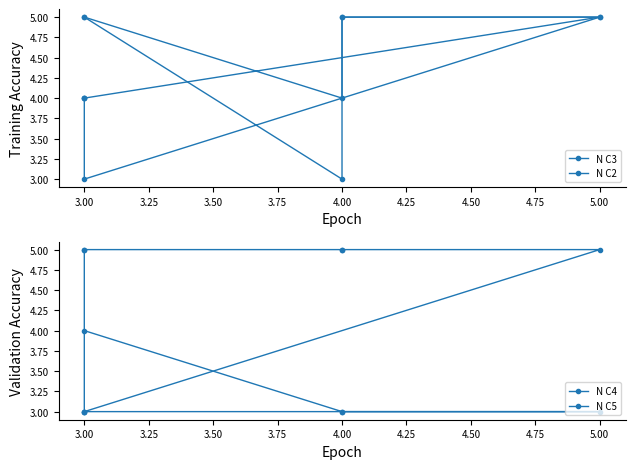

True or false: N C5 has more than 1 points higher than both neighbors.

False